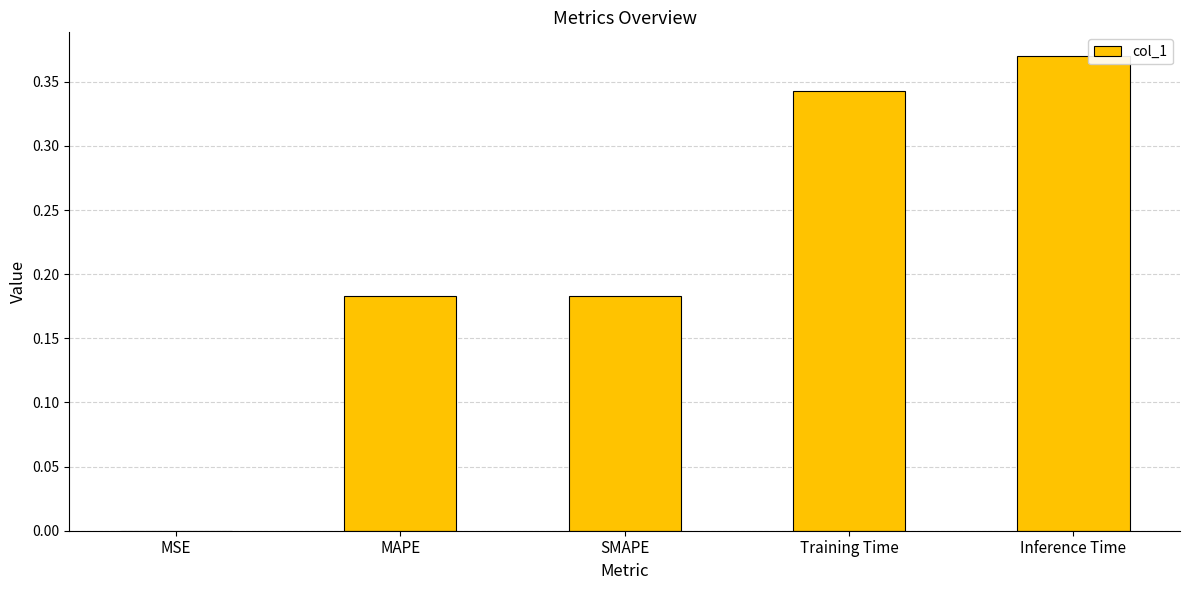

Where is the data nearest to the value 0?

MSE